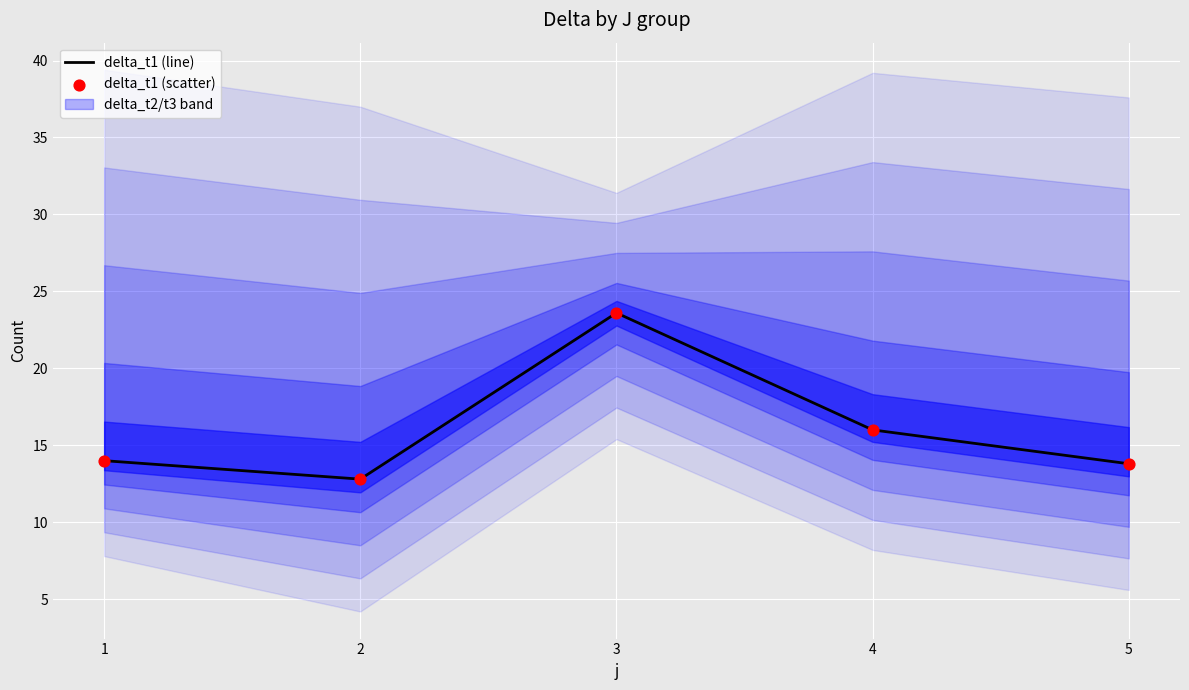

What is the change in value from 2 to 5?

+1.0